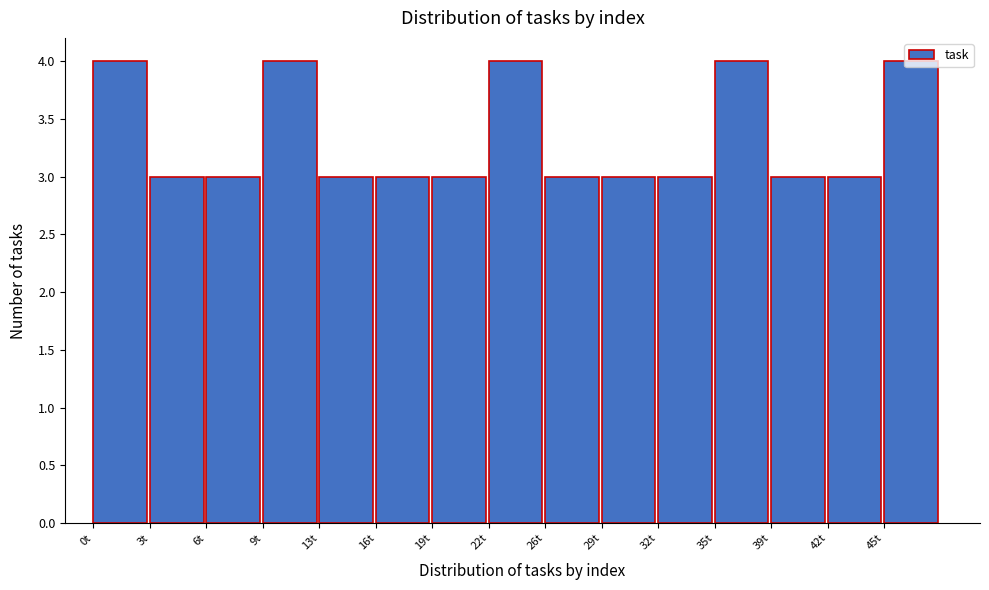

What is the label of the 13th bar from the left?

39t